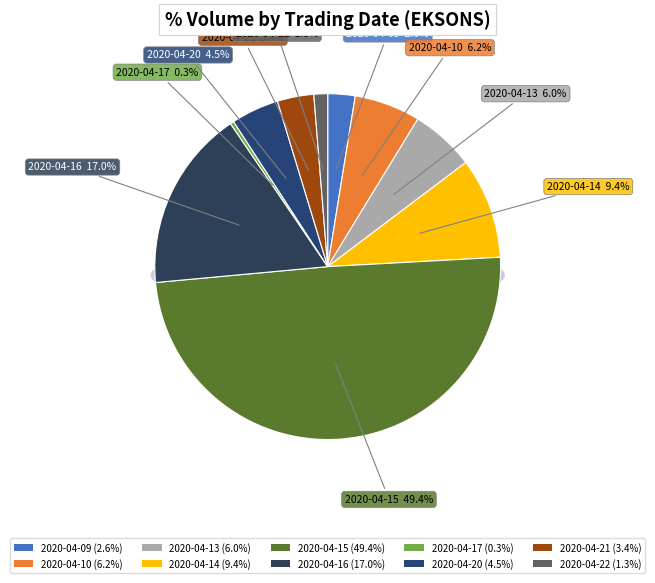

Is there a majority slice in this chart?

No